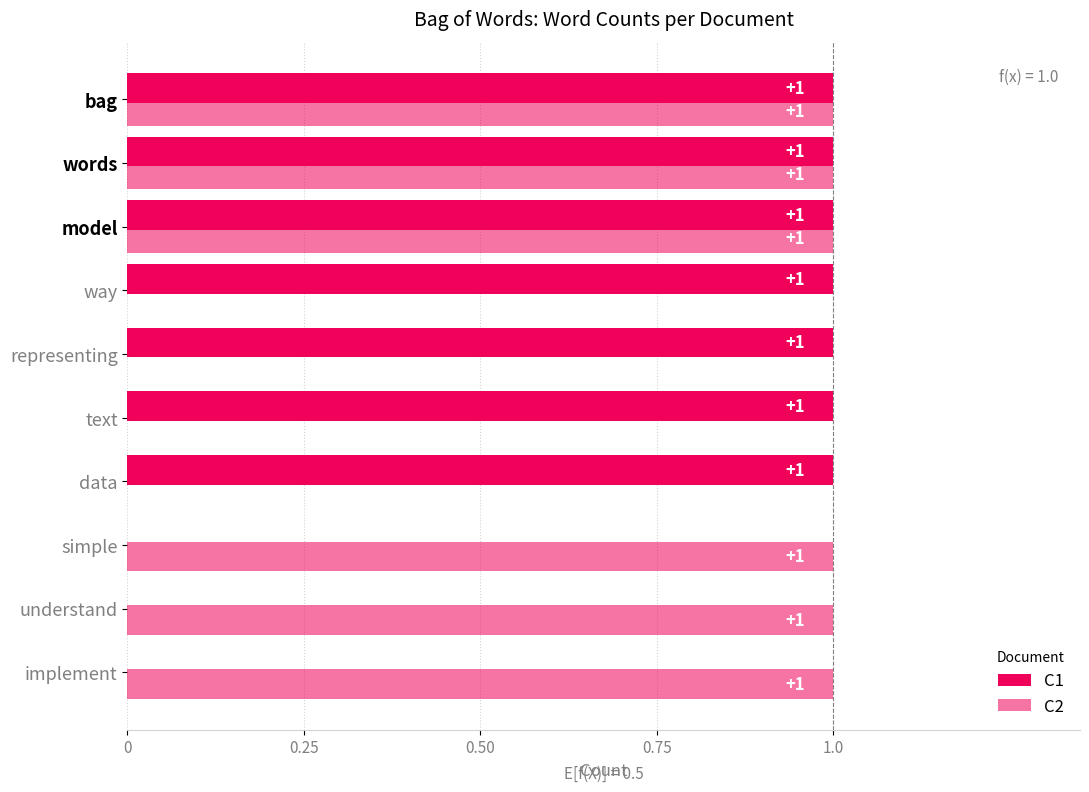

How many values in С1 are above zero?

7